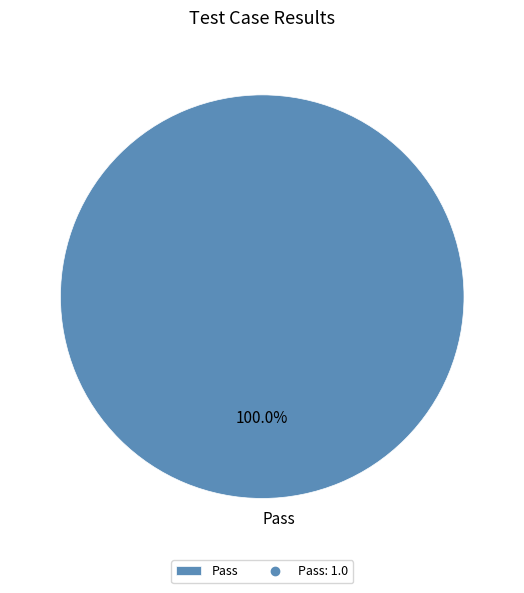

Is there any slice that represents more than half of the pie?

Yes